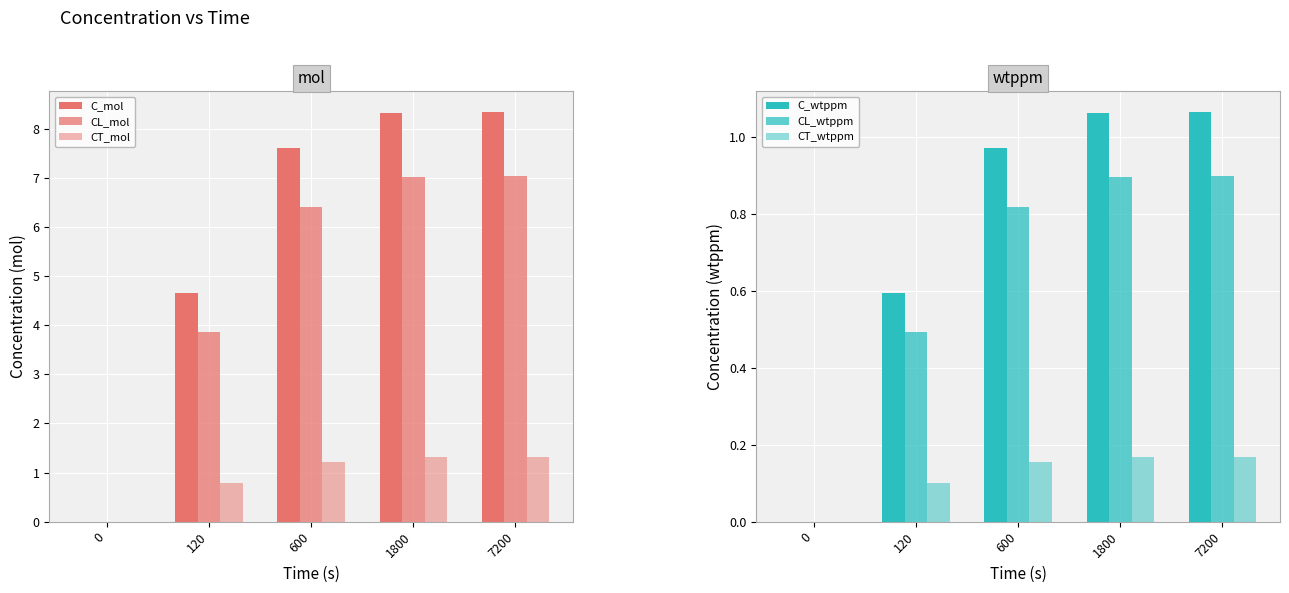

What is the spread (max minus min) of values at 7200?

8.2